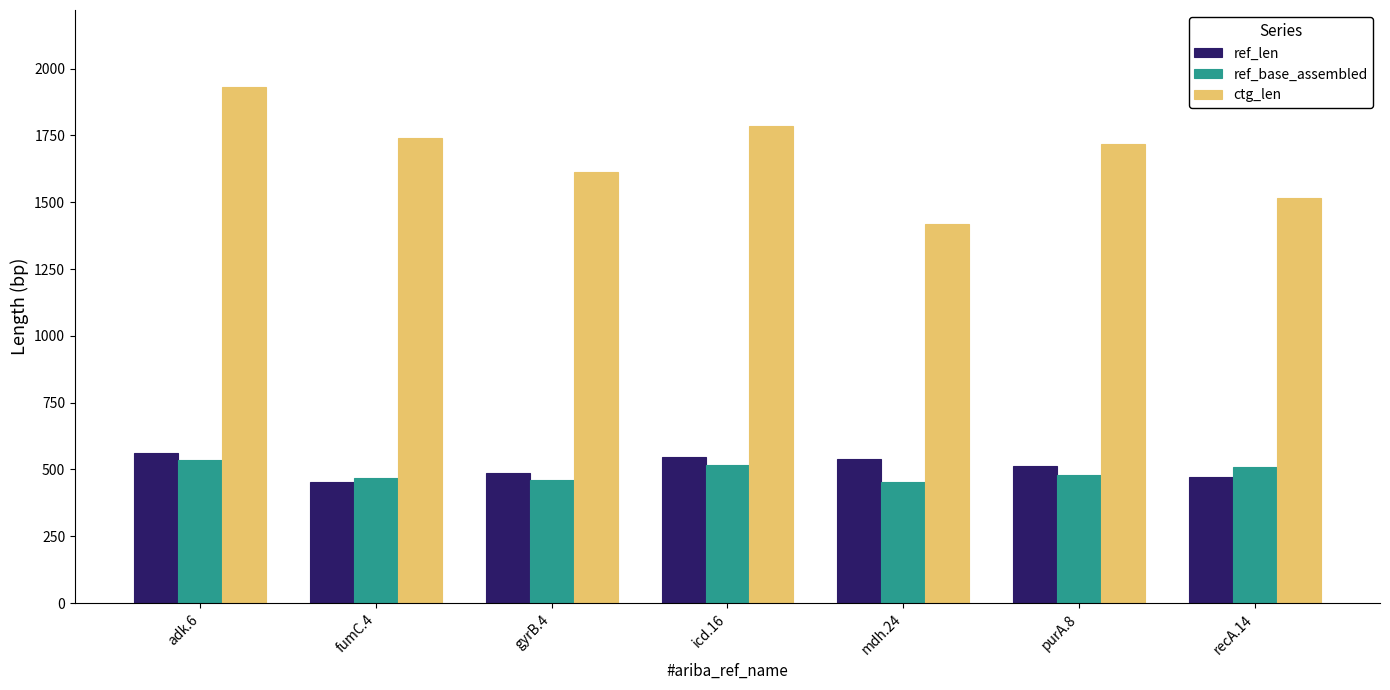

Which series has the widest spread of values?

ctg_len